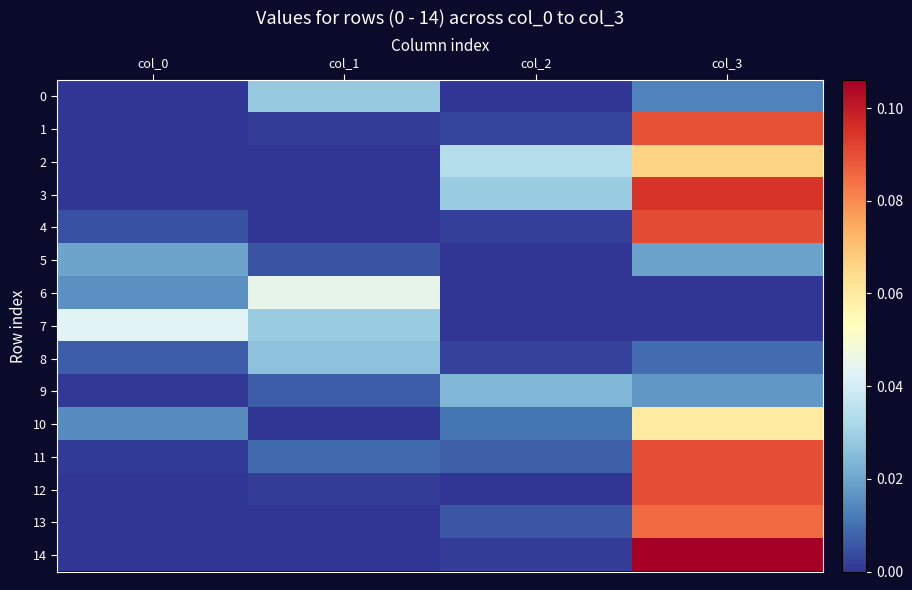

Which series changed the most between col_1 and col_2?

6